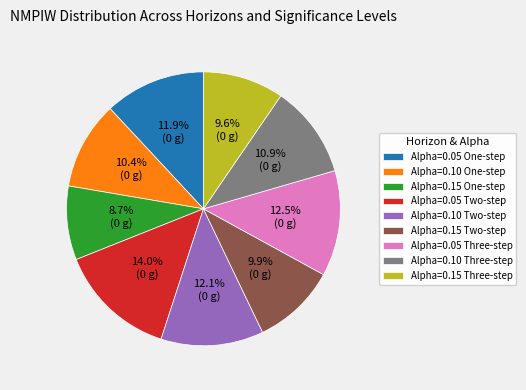

The Alpha=0.15 One-step slice represents 19% of the pie. True or false?

False